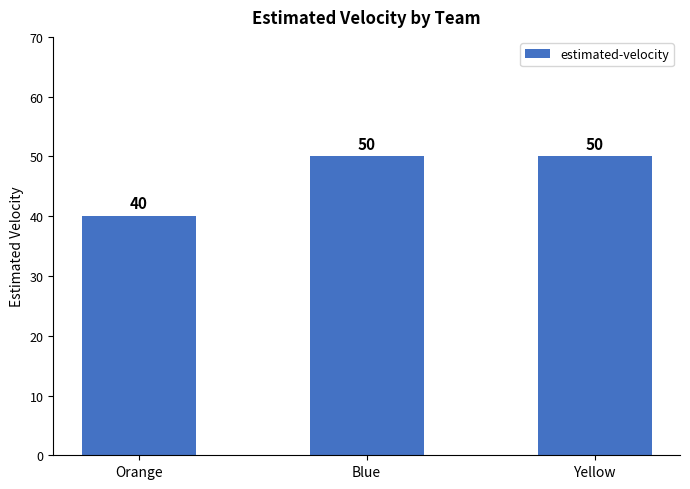

What position from the left is Orange?

1